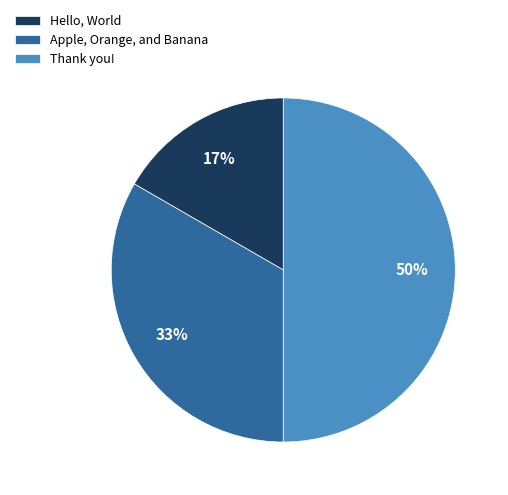

Which category has the smallest portion of the pie?

Hello, World